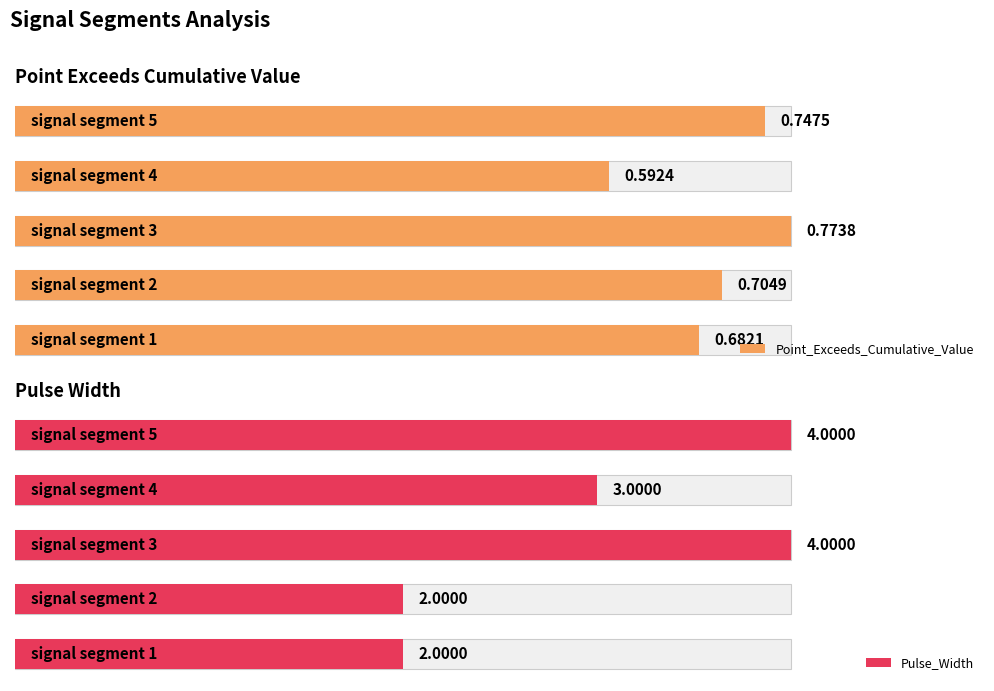

What are all the series names shown in the legend?

Point_Exceeds_Cumulative_Value, Pulse_Width